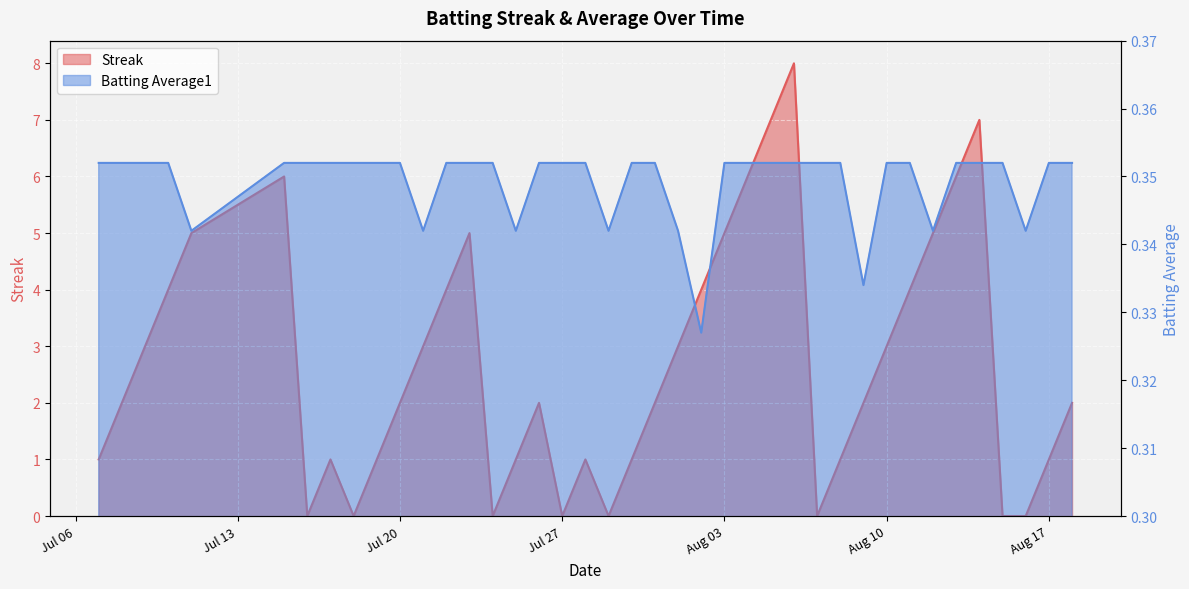

Reading left to right, list all the values displayed in this chart.

Streak: 1.0	2.0	3.0	4.0	5.0	6.0	0.0	1.0	0.0	1.0	2.0	3.0	4.0	5.0	0.0	1.0	2.0	0.0	1.0	0.0	1.0	2.0	3.0	4.0	5.0	6.0	7.0	8.0	0.0	1.0	2.0	3.0	4.0	5.0	6.0	7.0	0.0	0.0	1.0	2.0
Batting Average1: 0.4	0.4	0.4	0.4	0.3	0.4	0.4	0.4	0.4	0.4	0.4	0.3	0.4	0.4	0.4	0.3	0.4	0.4	0.4	0.3	0.4	0.4	0.3	0.3	0.4	0.4	0.4	0.4	0.4	0.4	0.3	0.4	0.4	0.3	0.4	0.4	0.4	0.3	0.4	0.4